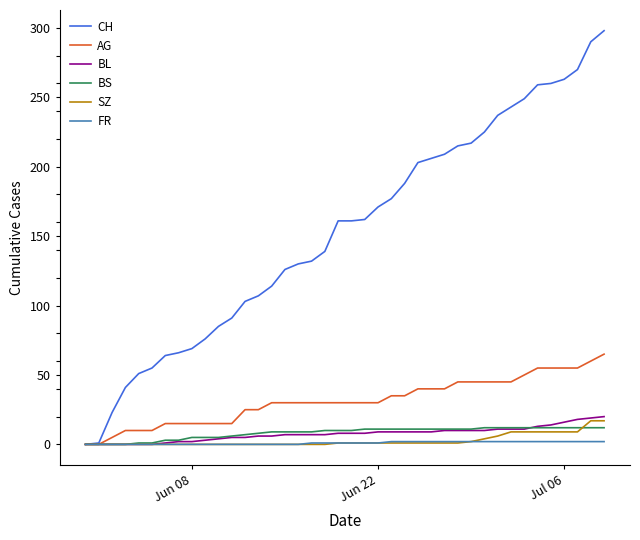

Which series has the largest range (max minus min)?

CH